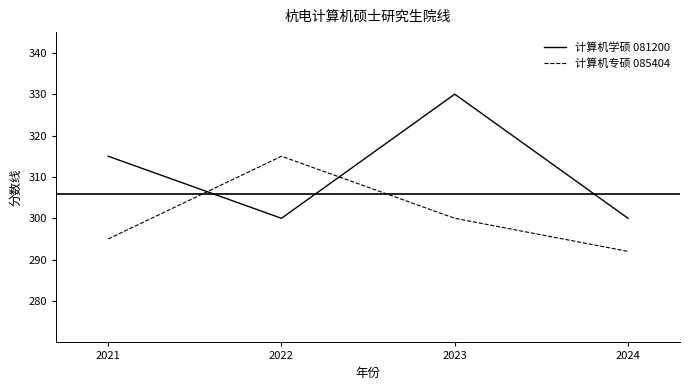

How many series are shown in this chart?

2